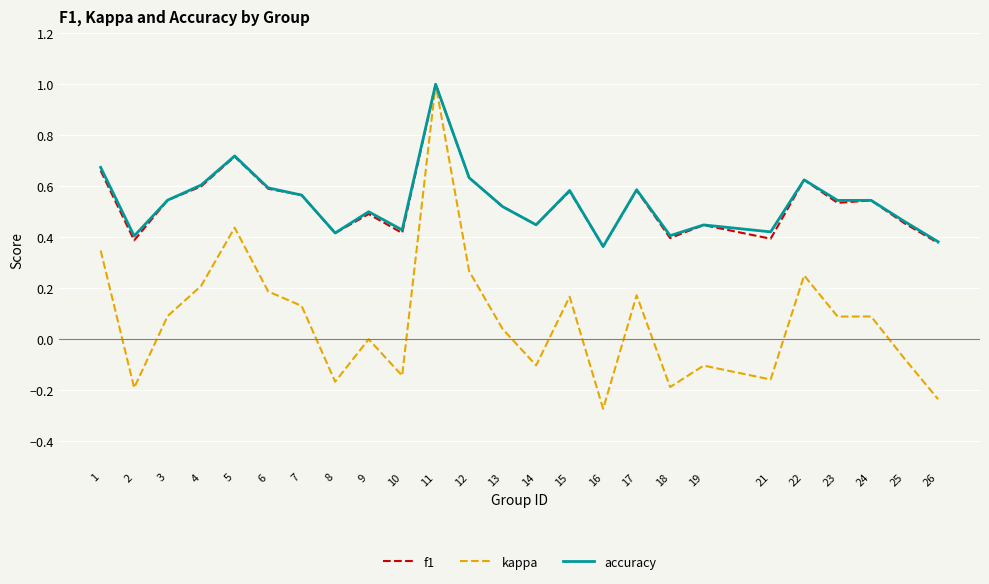

What is the highest value of the accuracy series?

1.0